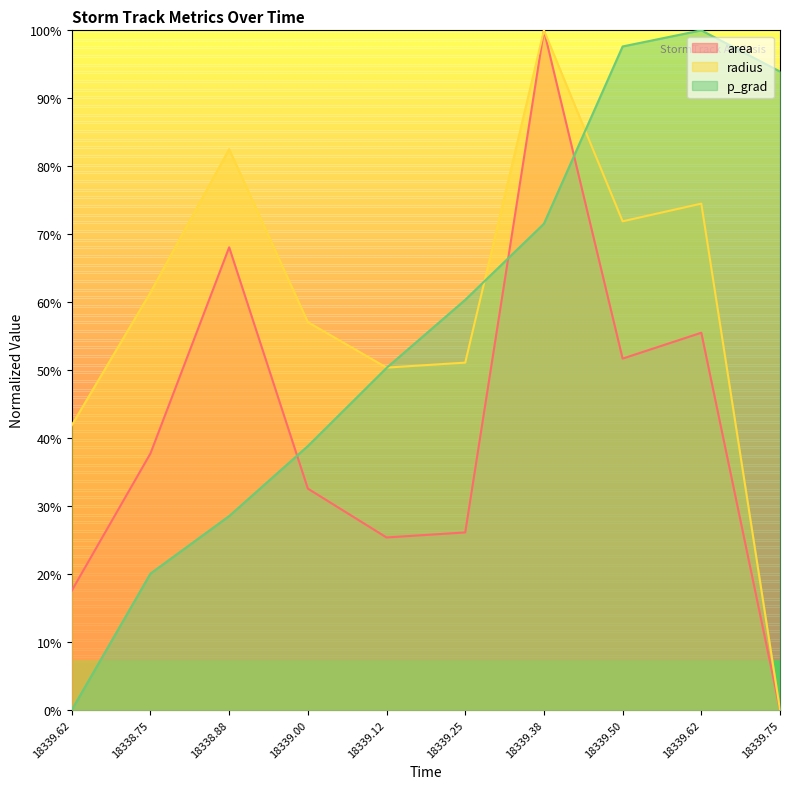

How many lines are shown in the chart?

3